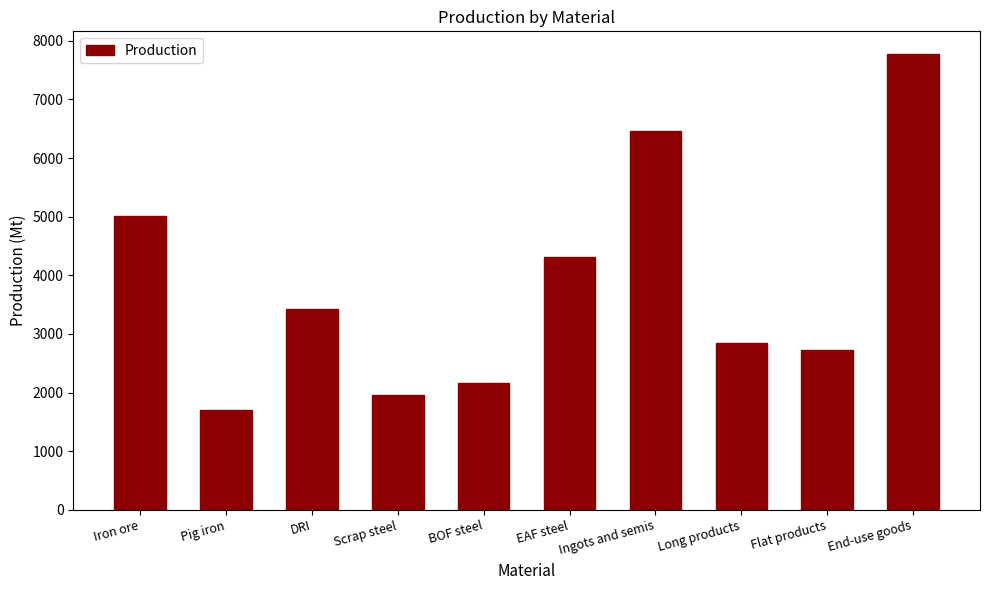

At which category does the chart reach its minimum across all series?

Pig iron